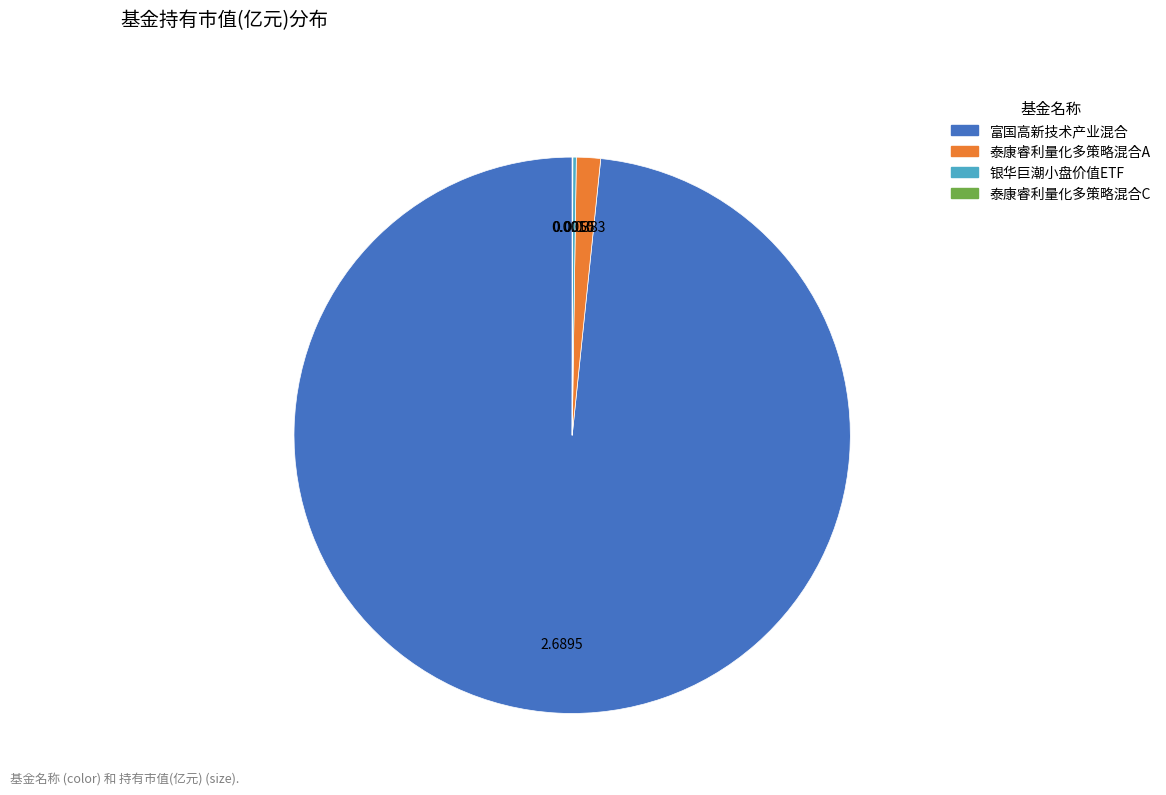

Which category has the biggest portion of the pie?

富国高新技术产业混合